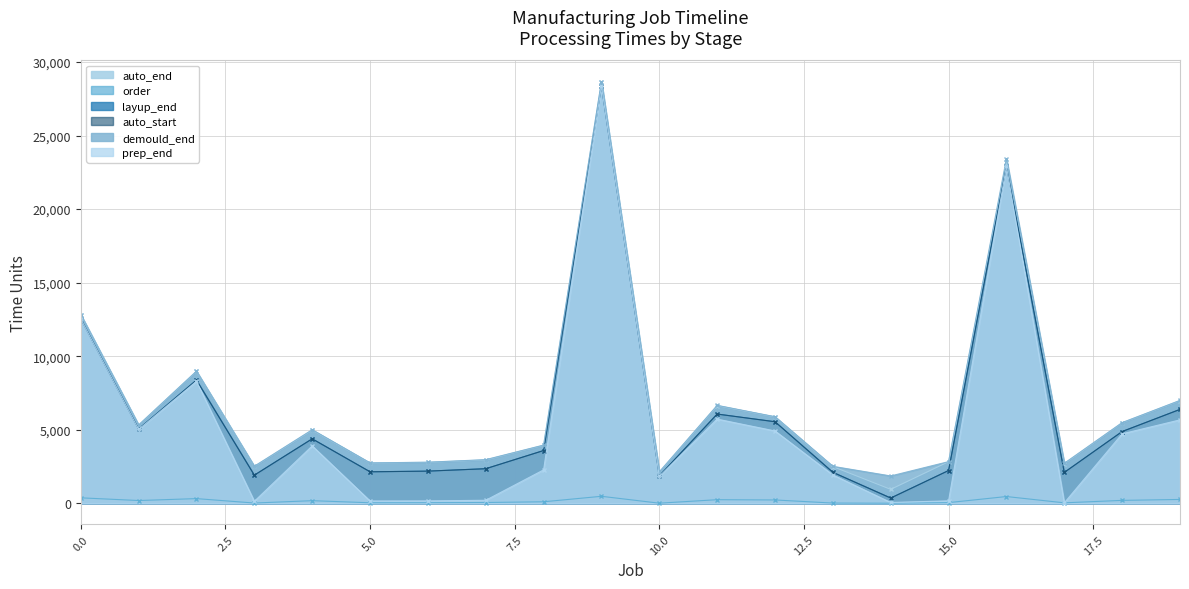

At how many categories does at least one series exceed 12975?

2